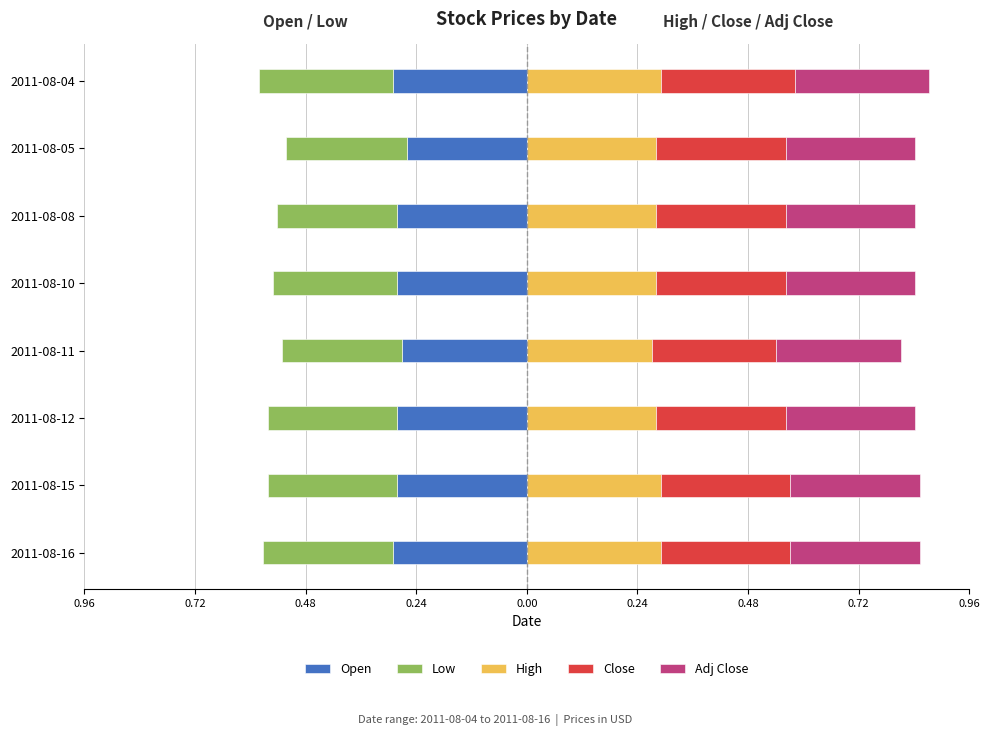

What is the spread (max minus min) of values at 2011-08-12?

0.6